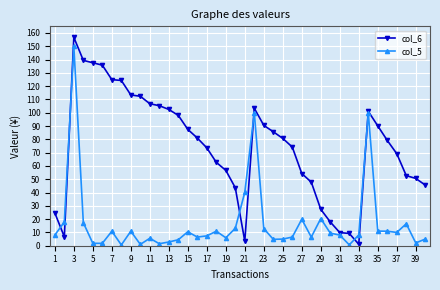

What is the value of the col_6 point at the 6th from the left?

135.8